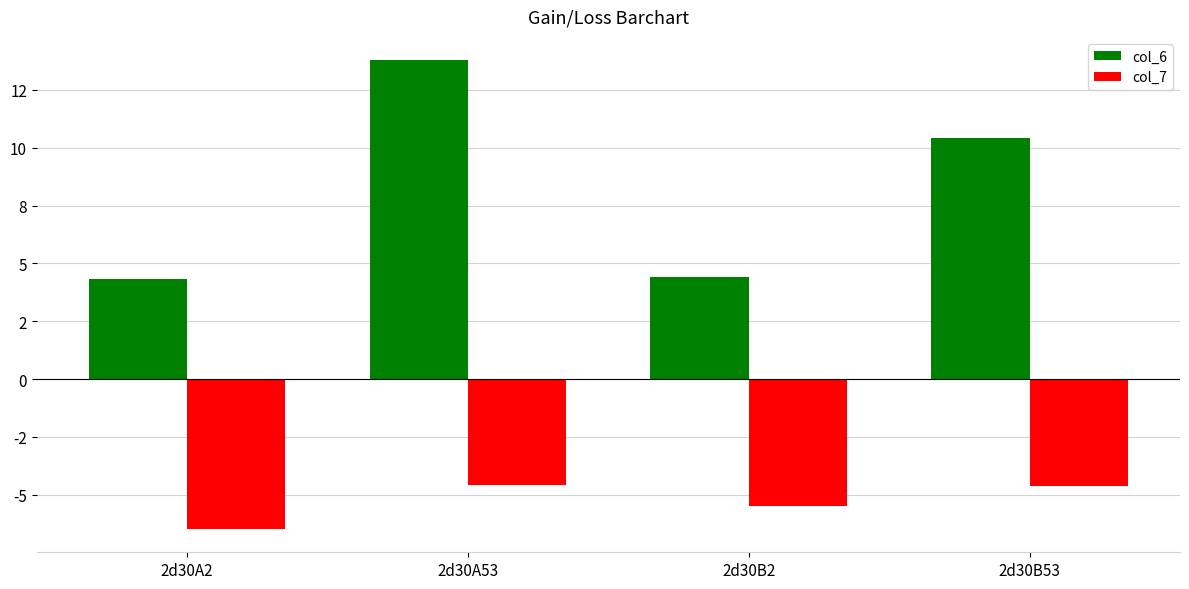

Is the value of col_7 at 2d30A2 greater than the value of col_6 at 2d30A53?

No